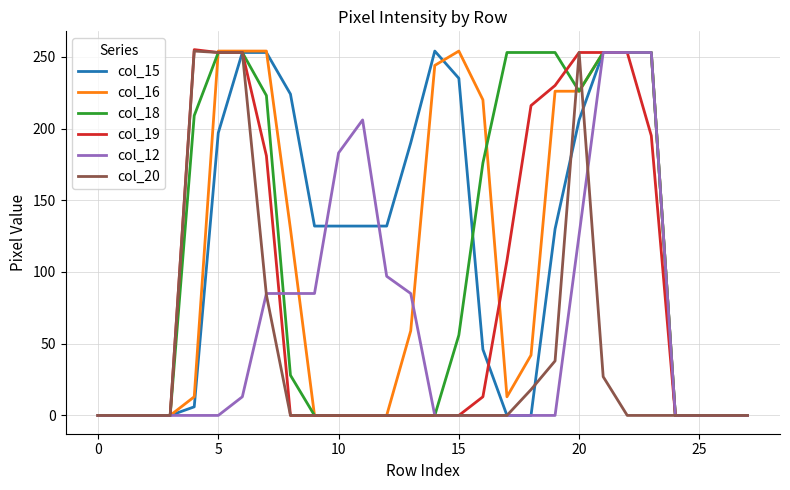

Which series has the largest total across all categories?

col_15